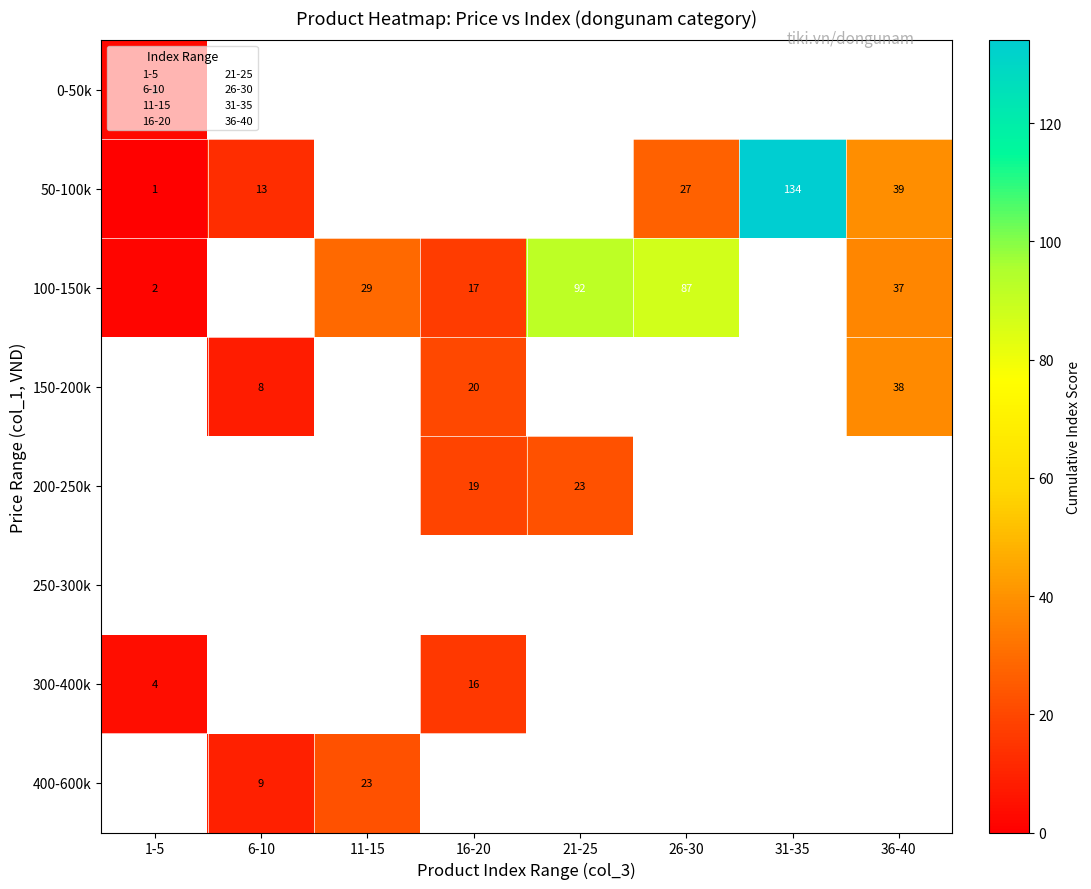

The value of 100-150k at 21-25 is 153.6. True or false?

False